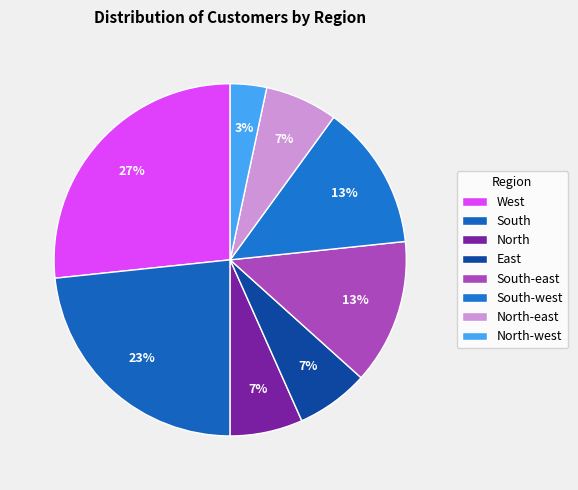

True or false: North-west accounts for 3% of the total.

True